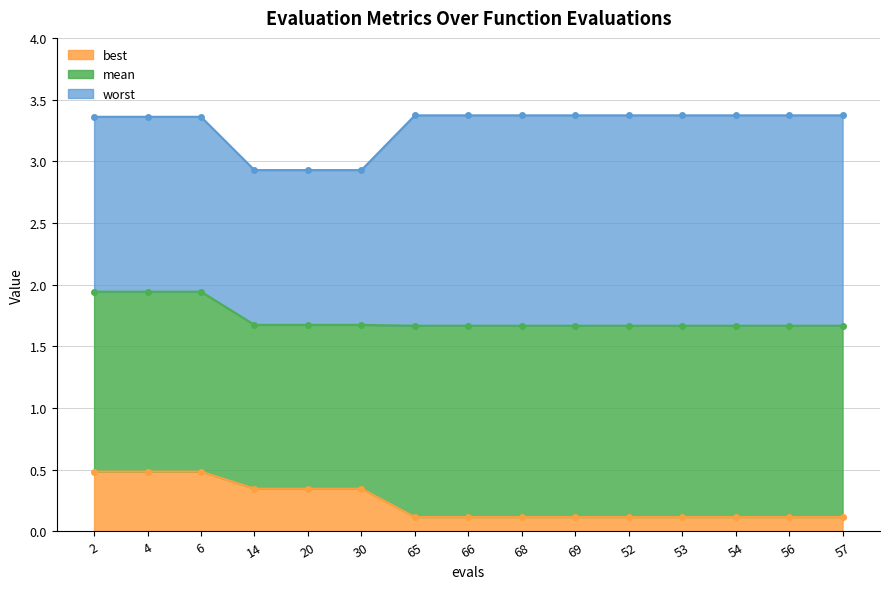

The value of best at 53 is 0.1. True or false?

True